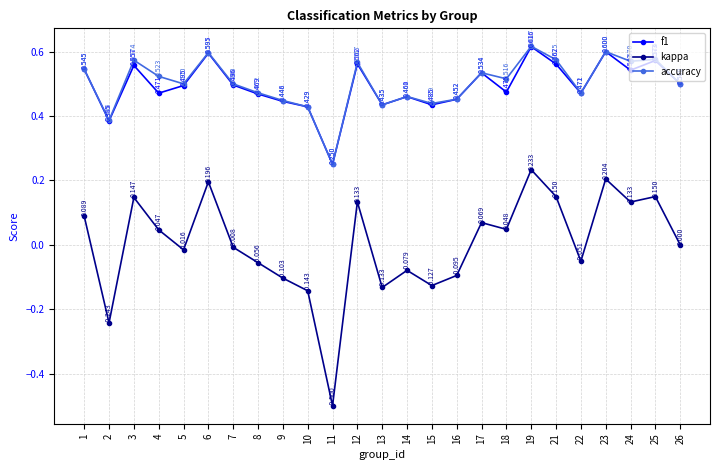

True or false: f1 and kappa cross at least once.

False